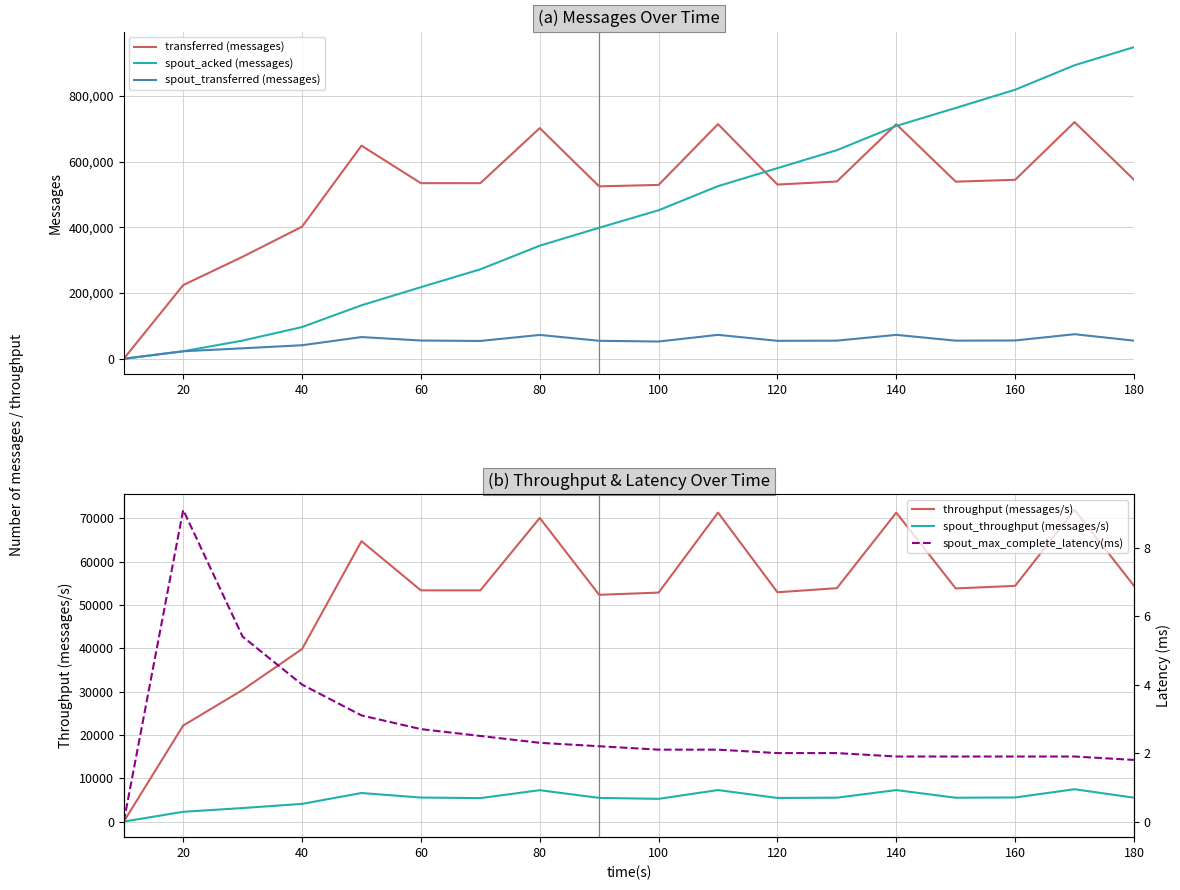

At how many categories does at least one series exceed 354686?

15